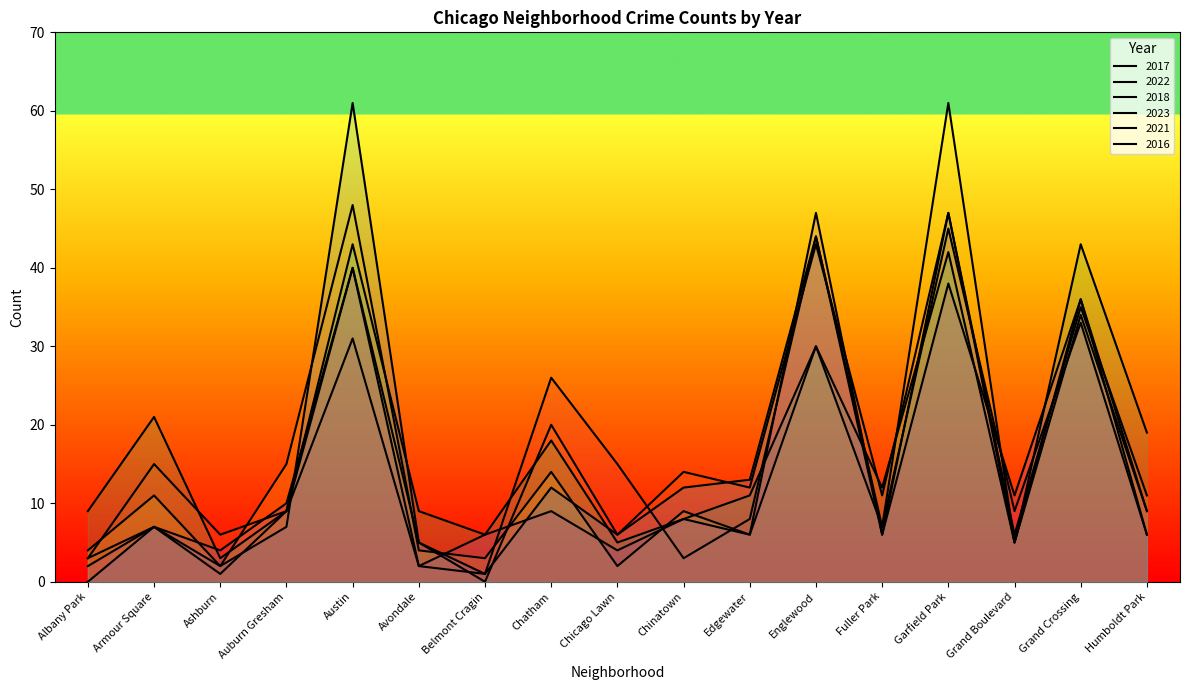

What is the difference between the maximum and minimum values in the 2022 series?

47